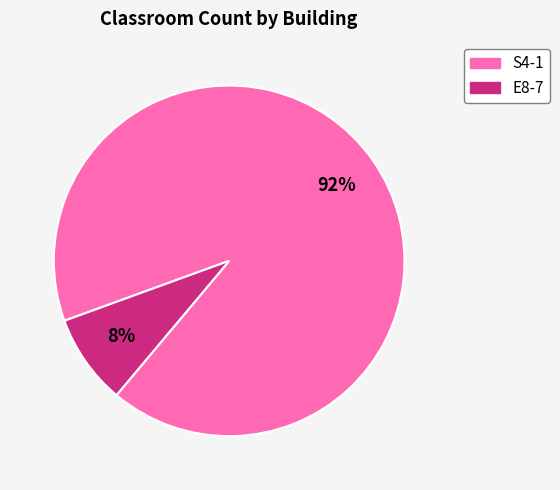

To the nearest percent, what is the average slice percentage?

50%